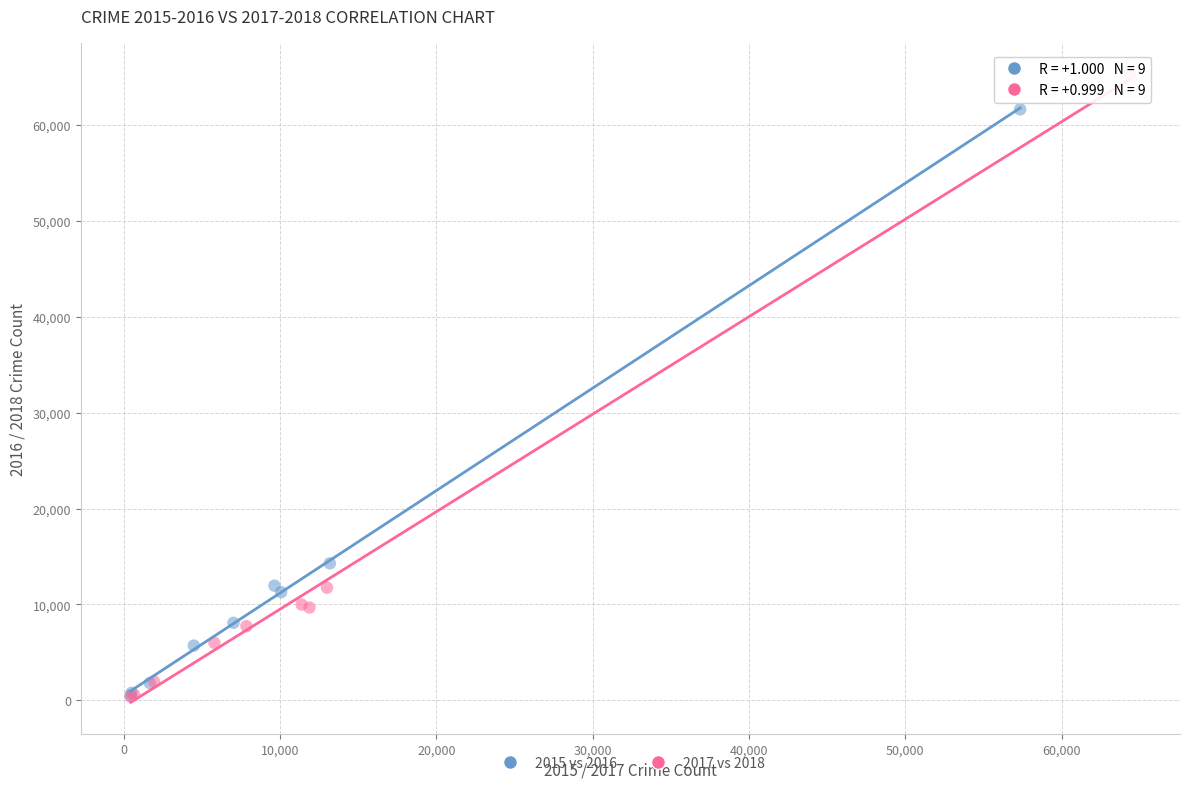

What are all the series names shown in the legend?

2015 vs 2016, 2017 vs 2018